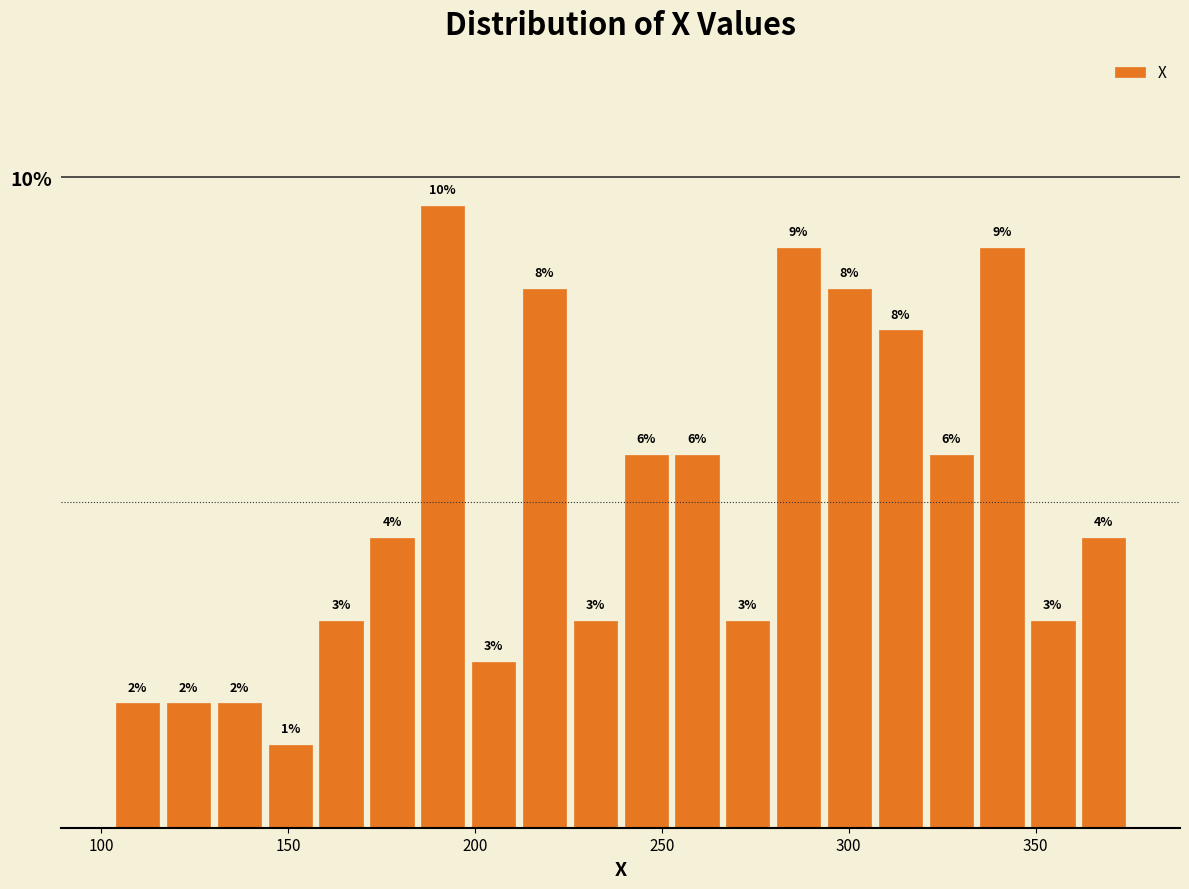

Read against the x-axis, roughly where is the centre of the tallest bar?

190